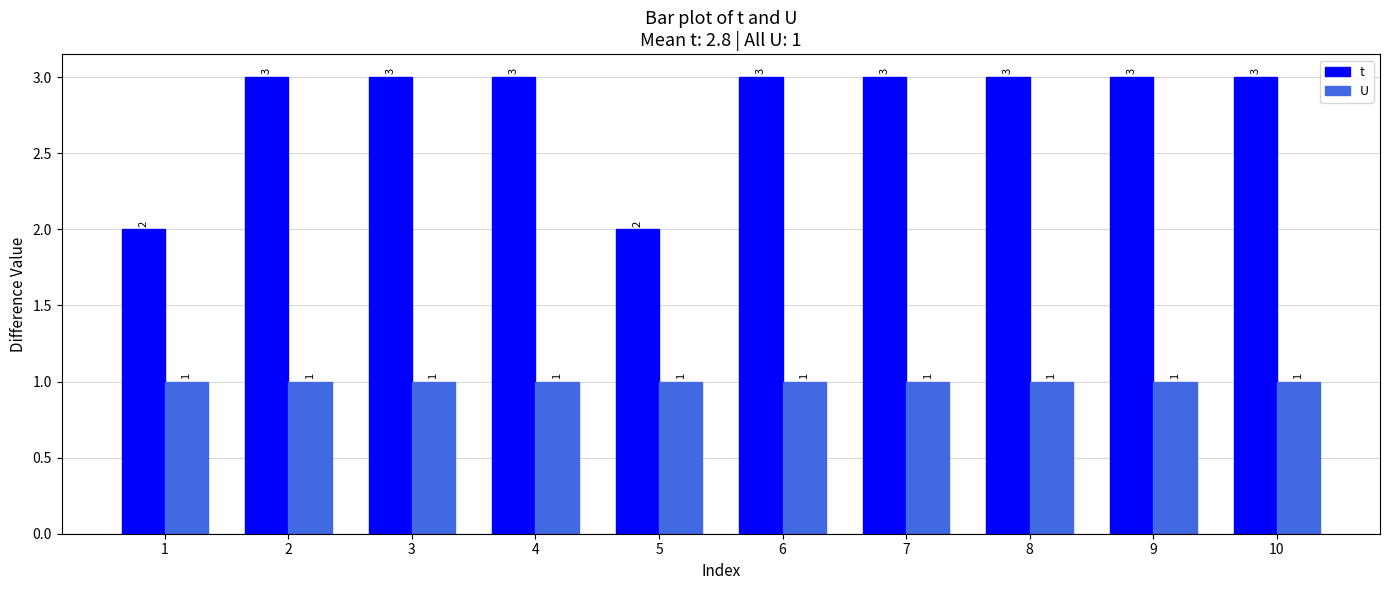

Count the t values in the range 3 to 4.

8